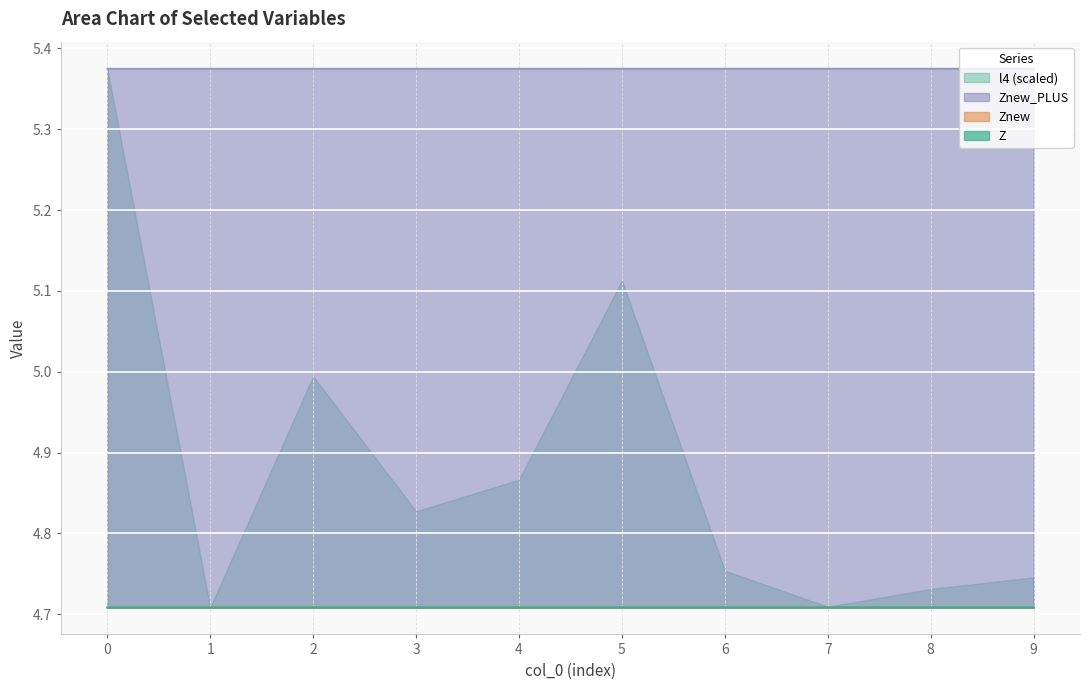

Read the Znew value at 8.

5.4